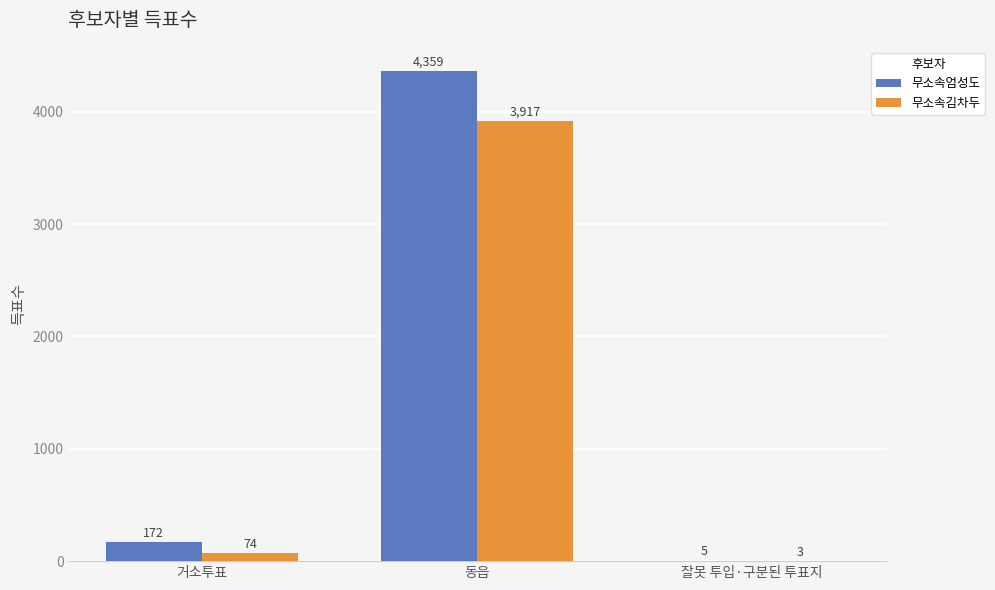

What is the sum of all 무소속김차두 values?

3994